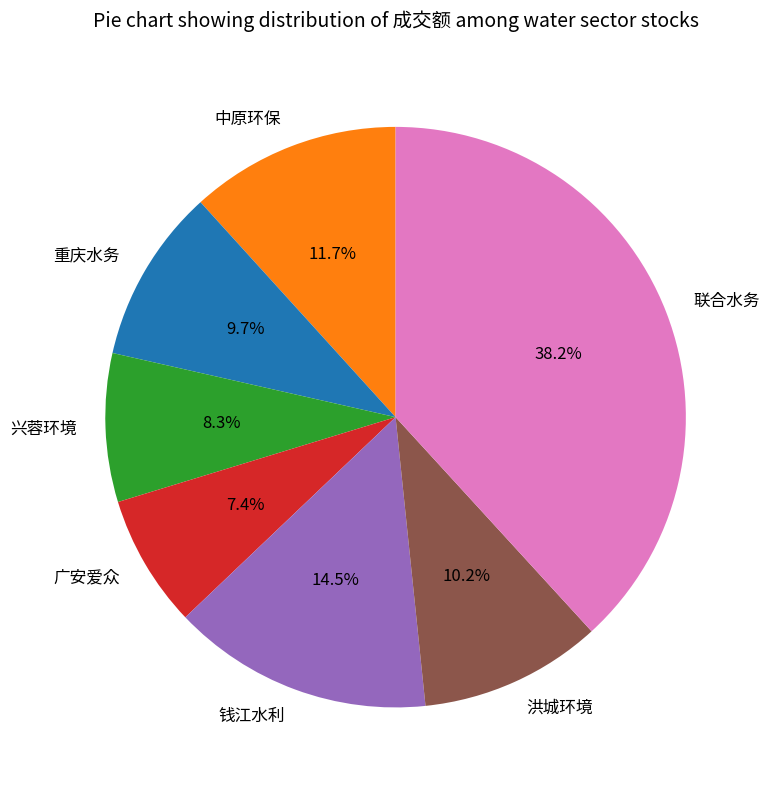

What is the largest slice in the pie chart?

联合水务